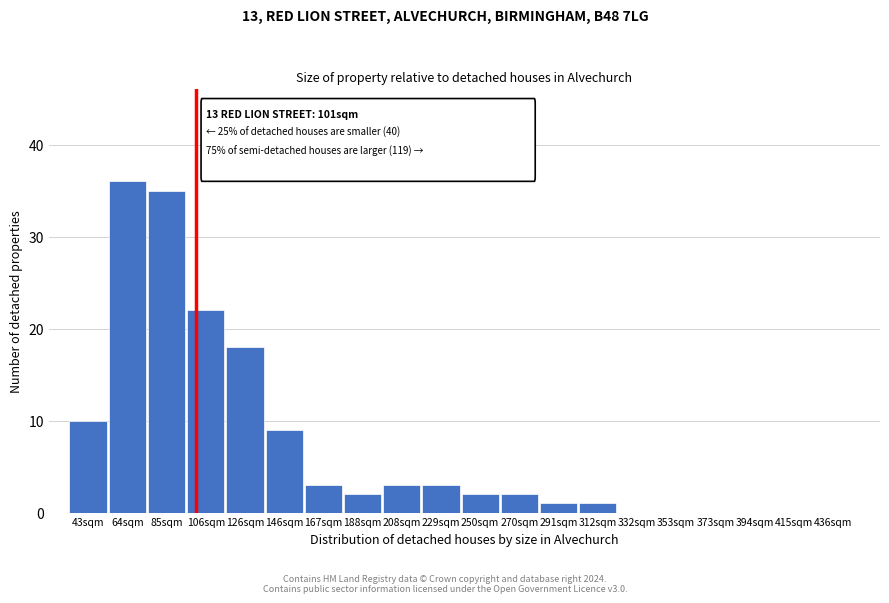

Reading left to right, list all the values displayed in this chart.

43sqm=10	64sqm=36	85sqm=35	106sqm=22	126sqm=18	146sqm=9	167sqm=3	188sqm=2	208sqm=3	229sqm=3	250sqm=2	270sqm=2	291sqm=1	312sqm=1	332sqm=0	353sqm=0	373sqm=0	394sqm=0	415sqm=0	436sqm=0